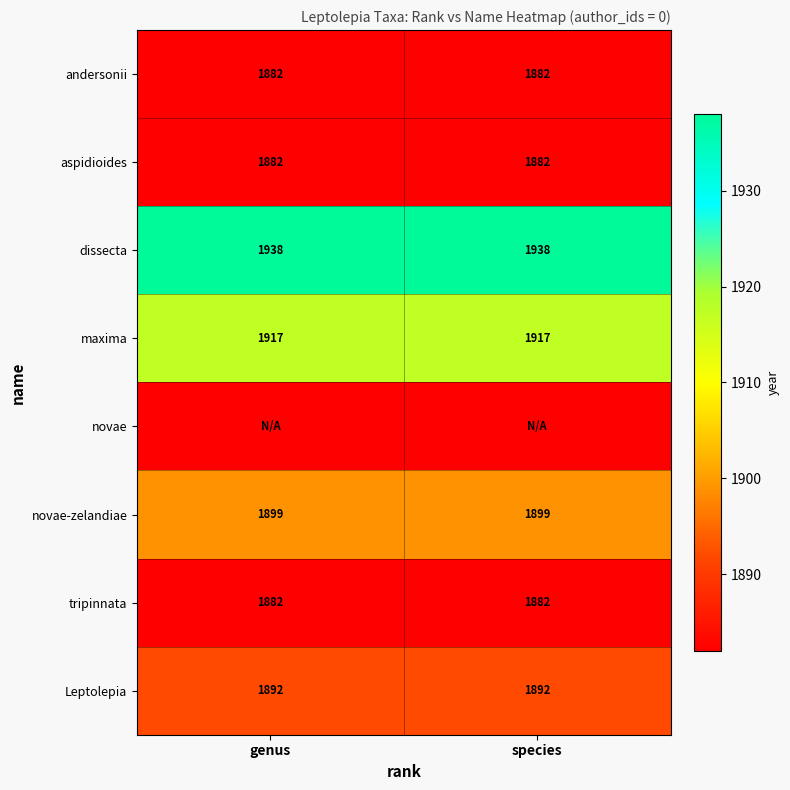

At how many categories does at least one series exceed 1889?

2